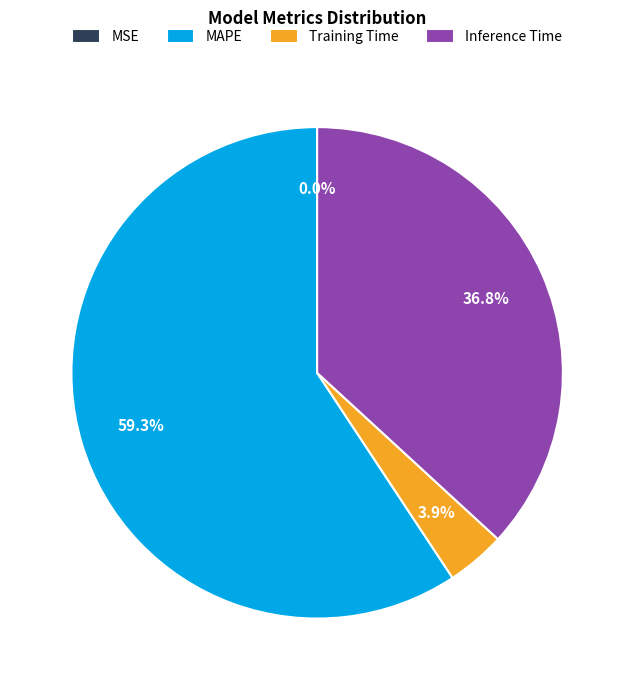

Approximately how many times larger is the value at Training Time compared to MAPE?

0.1